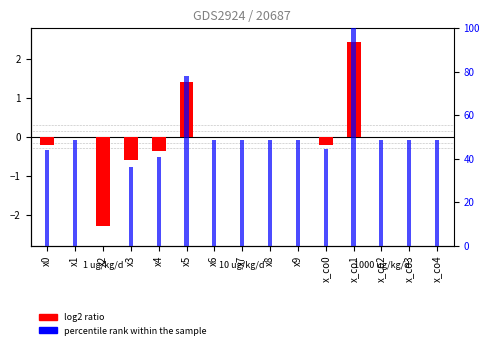

Reading right to left, transcribe all the data shown in this chart.

coeff value: 0.0	0.0	0.0	2.4	-0.2	0.0	0.0	0.0	0.0	1.4	-0.4	-0.6	-2.3	0.0	-0.2
percentile rank within the sample: 48.4	48.4	48.4	100.0	44.2	48.4	48.4	48.4	48.4	78.0	40.9	36.0	0.0	48.4	43.8